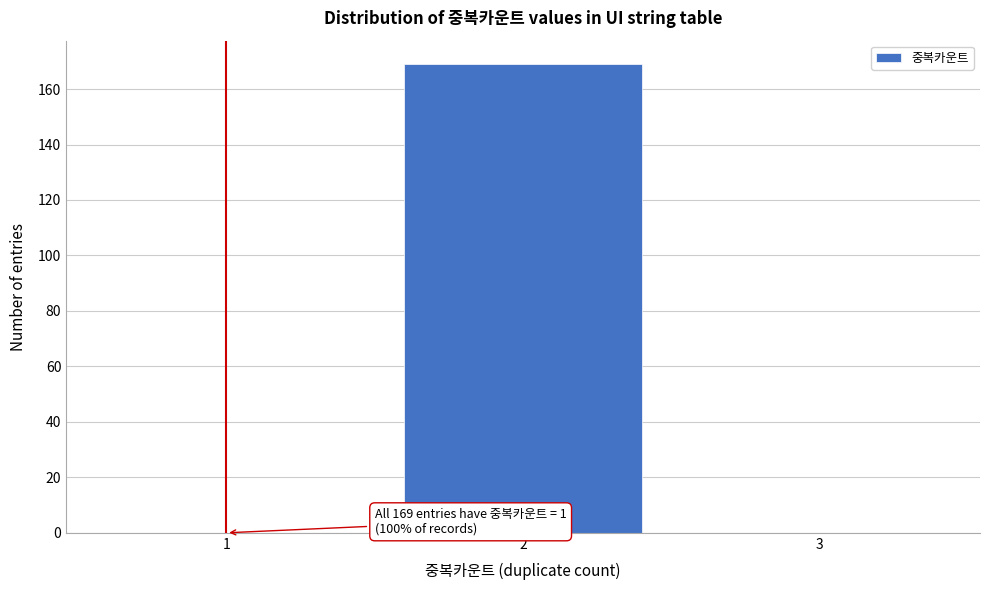

Reading right to left, extract all data points from this chart.

3=0	2=169	1=0